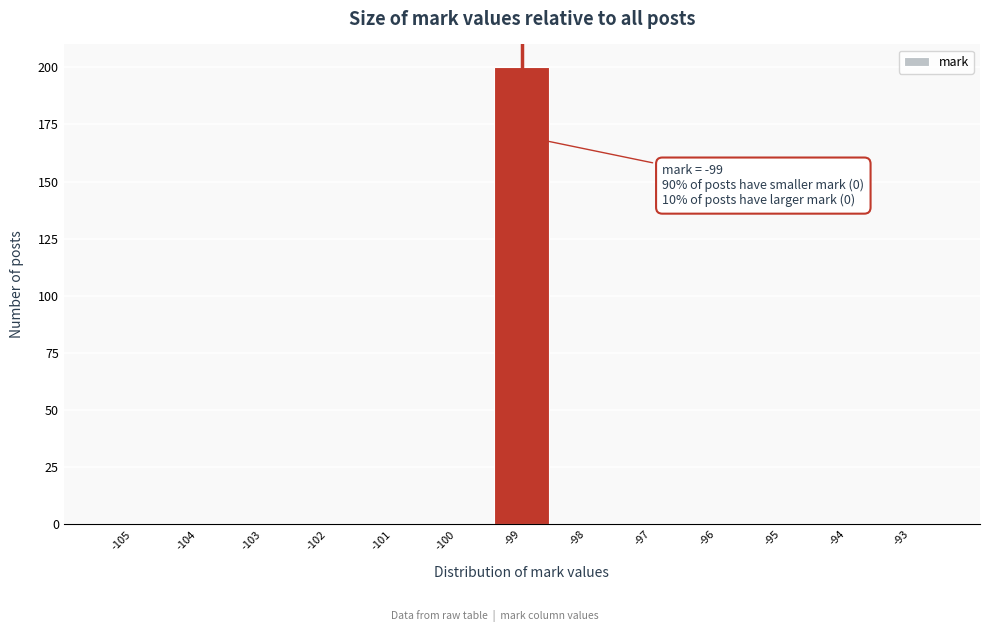

Reading right to left, list all the values displayed in this chart.

-93=0	-94=0	-95=0	-96=0	-97=0	-98=0	-99=200	-100=0	-101=0	-102=0	-103=0	-104=0	-105=0